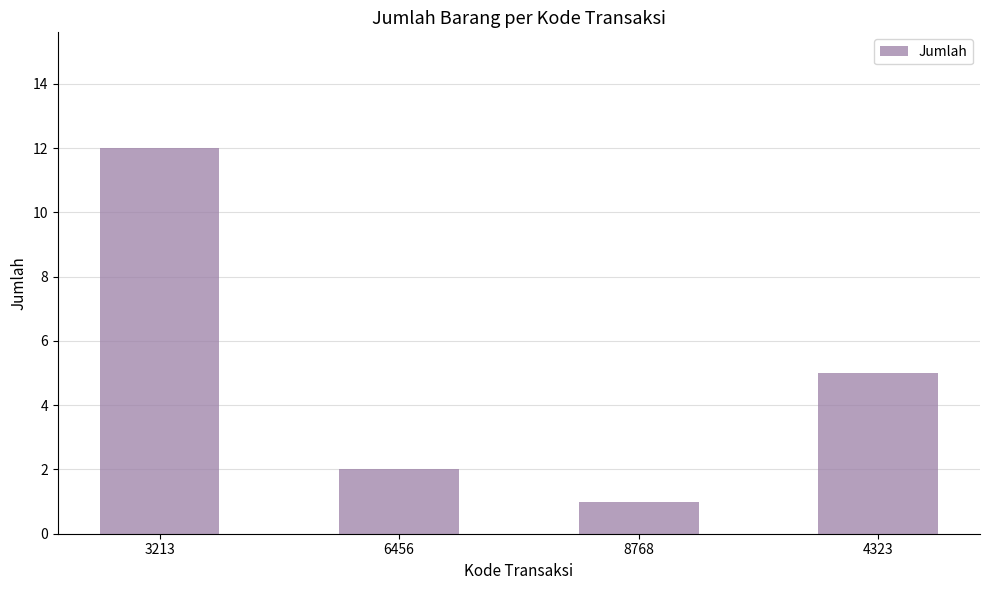

What is the greatest value displayed?

12